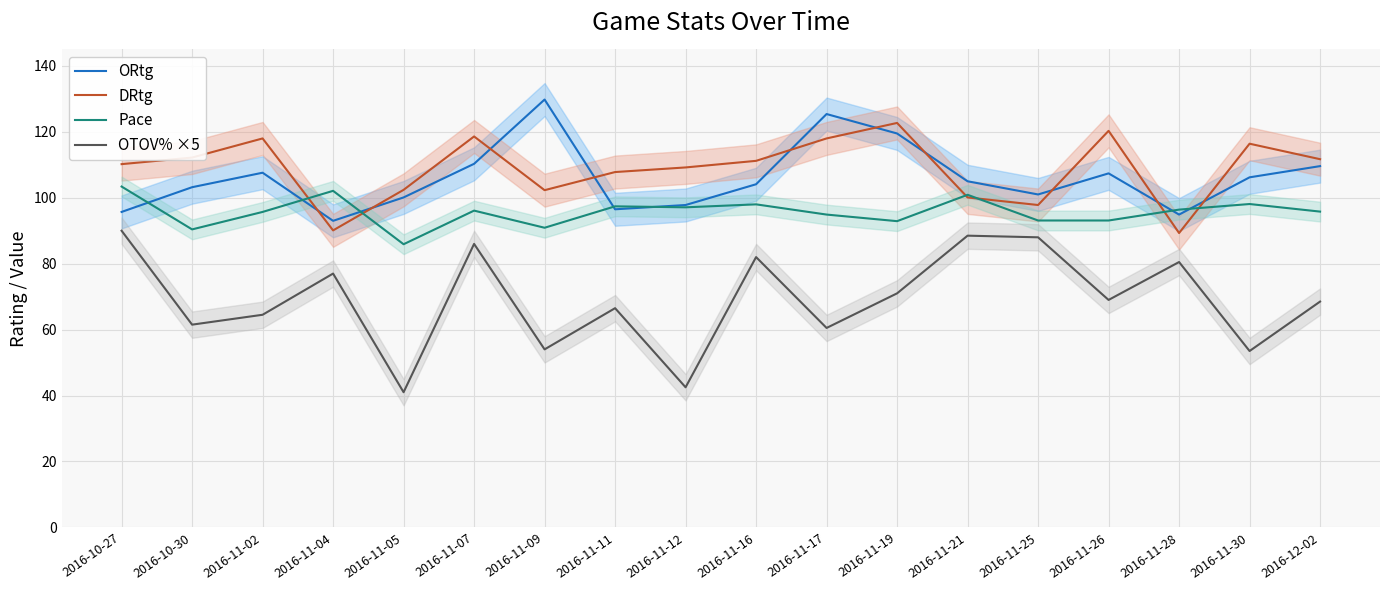

What is the label of the 13th point from the right?

2016-11-07